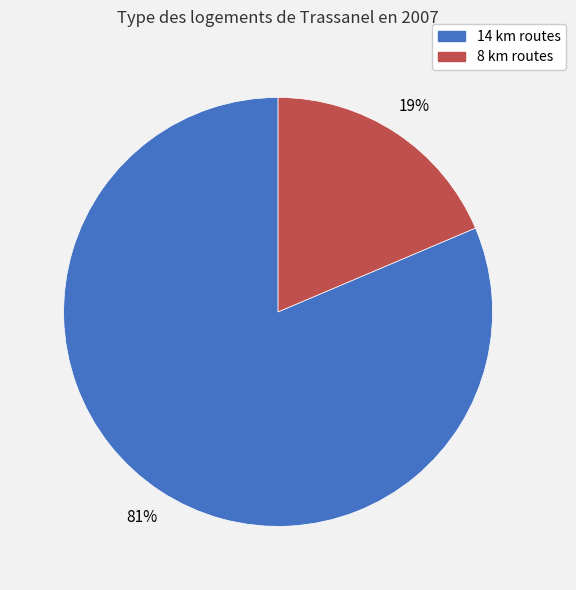

Does any single category account for the majority?

Yes